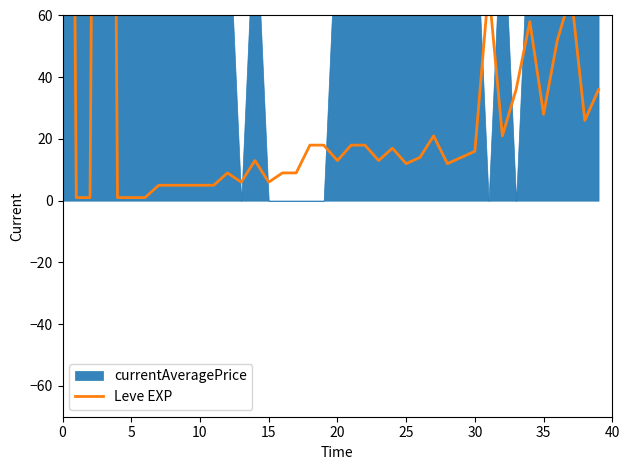

What is the difference between the values at 25 and 33?

24